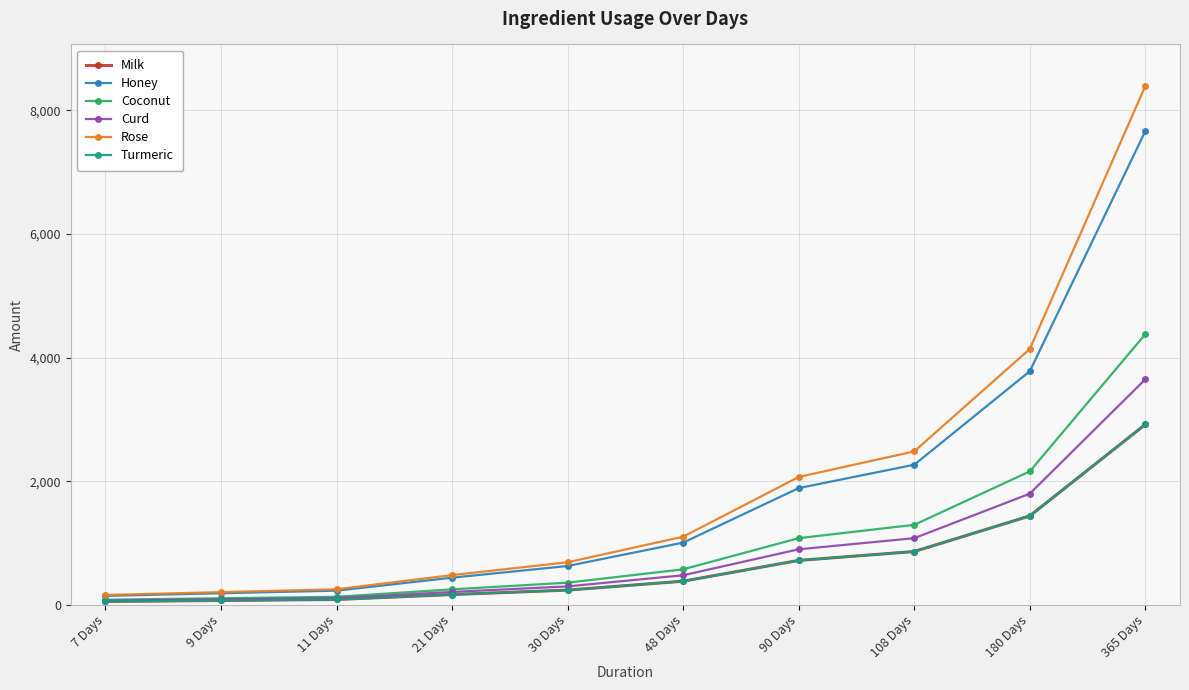

True or false: Honey and Milk intersect in this chart.

False